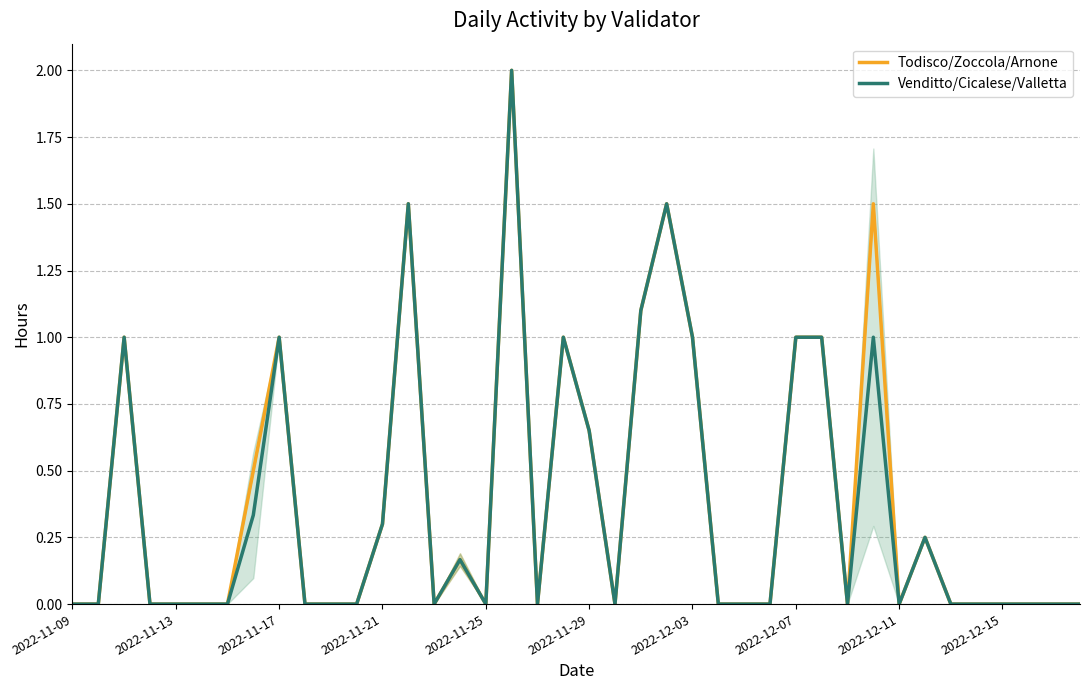

Which category has the lowest value in the Todisco/Zoccola/Arnone series?

2022-11-09